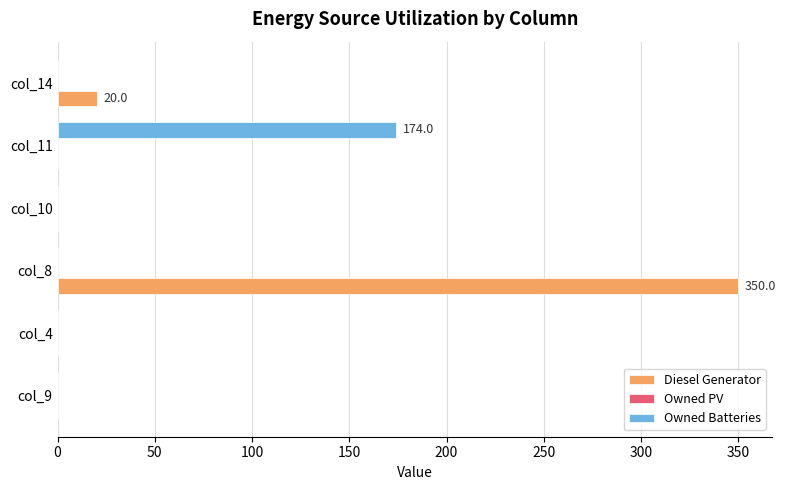

Which series changed the most between col_9 and col_11?

Owned Batteries